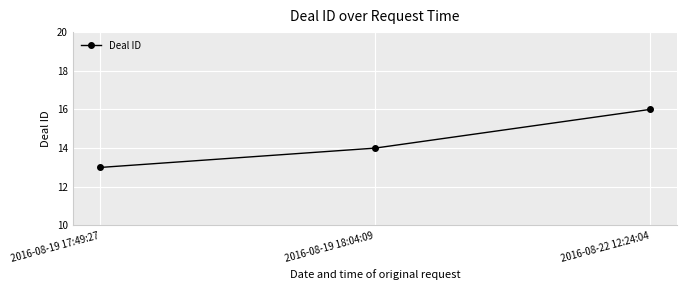

What is the difference between the values at 2016-08-19 17:49:27 and 2016-08-22 12:24:04?

3